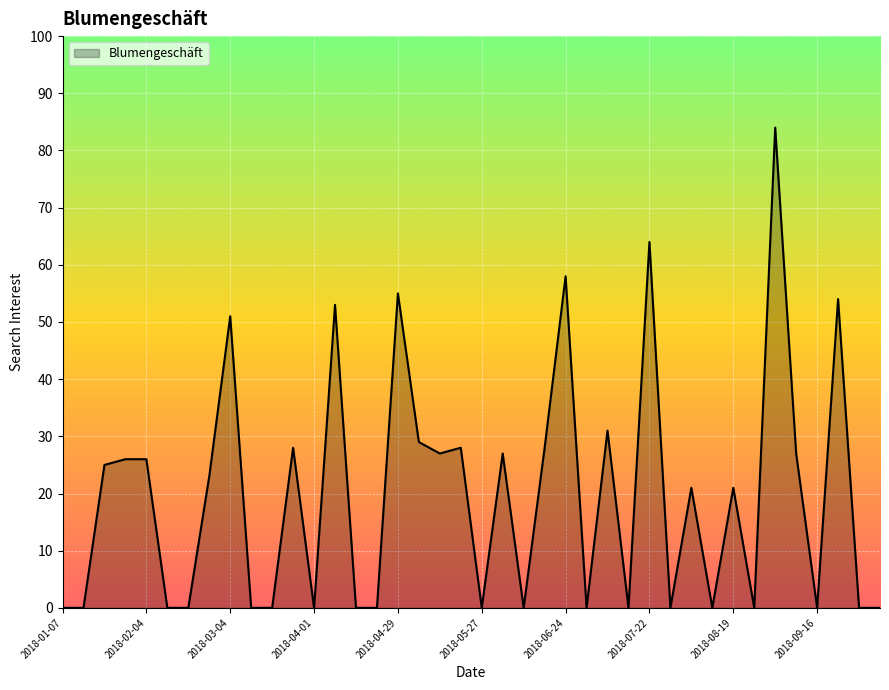

What is the greatest value displayed?

84